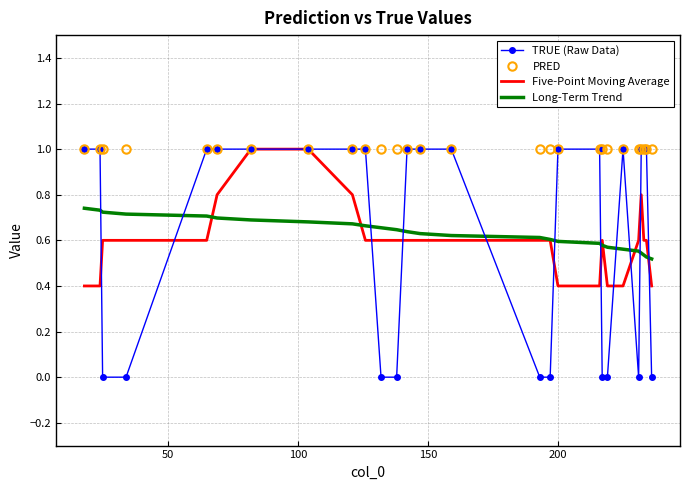

What is the maximum value for PRED?

1.0